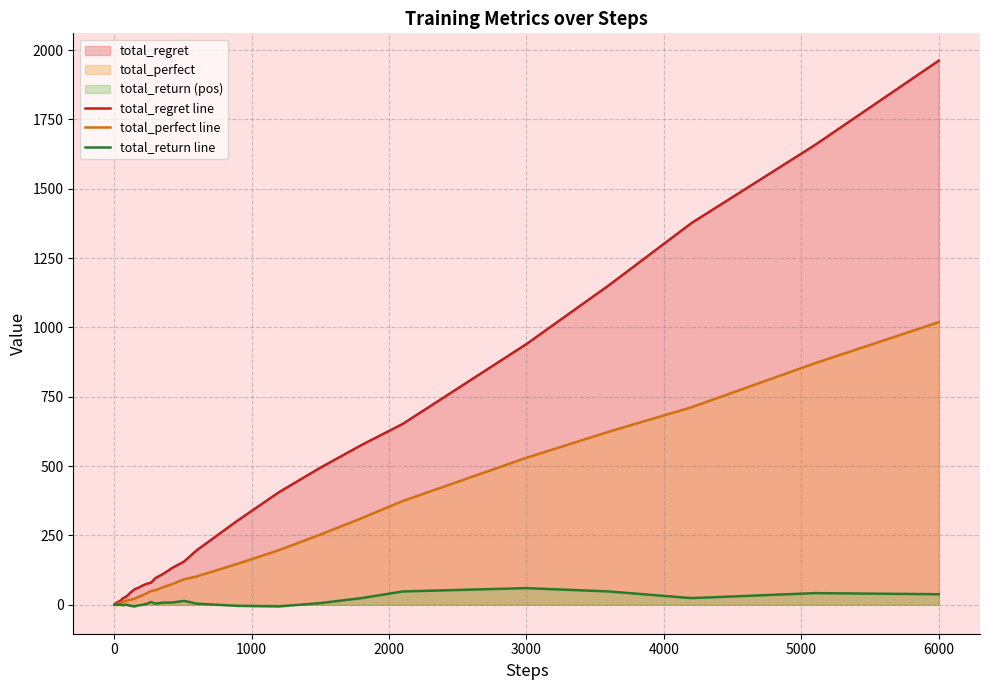

At which label does total_regret line reach its peak?

6000